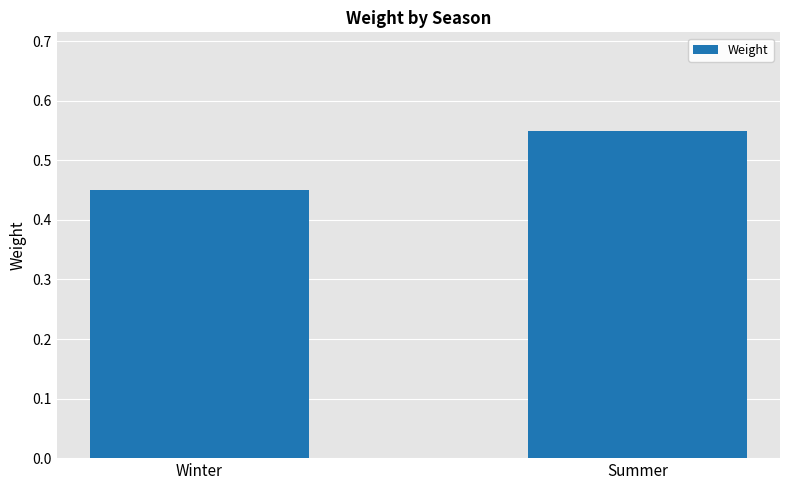

Rank the categories by value from highest to lowest.

Summer, Winter